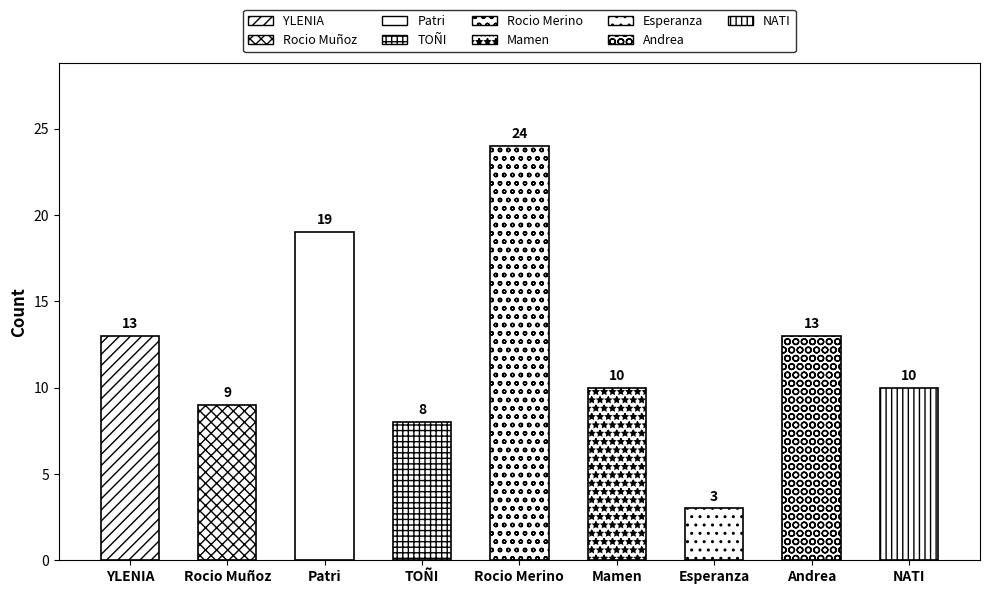

Rank the categories by value from highest to lowest.

Rocio Merino, Patri, YLENIA, Andrea, Mamen, NATI, Rocio Muñoz, TOÑI, Esperanza